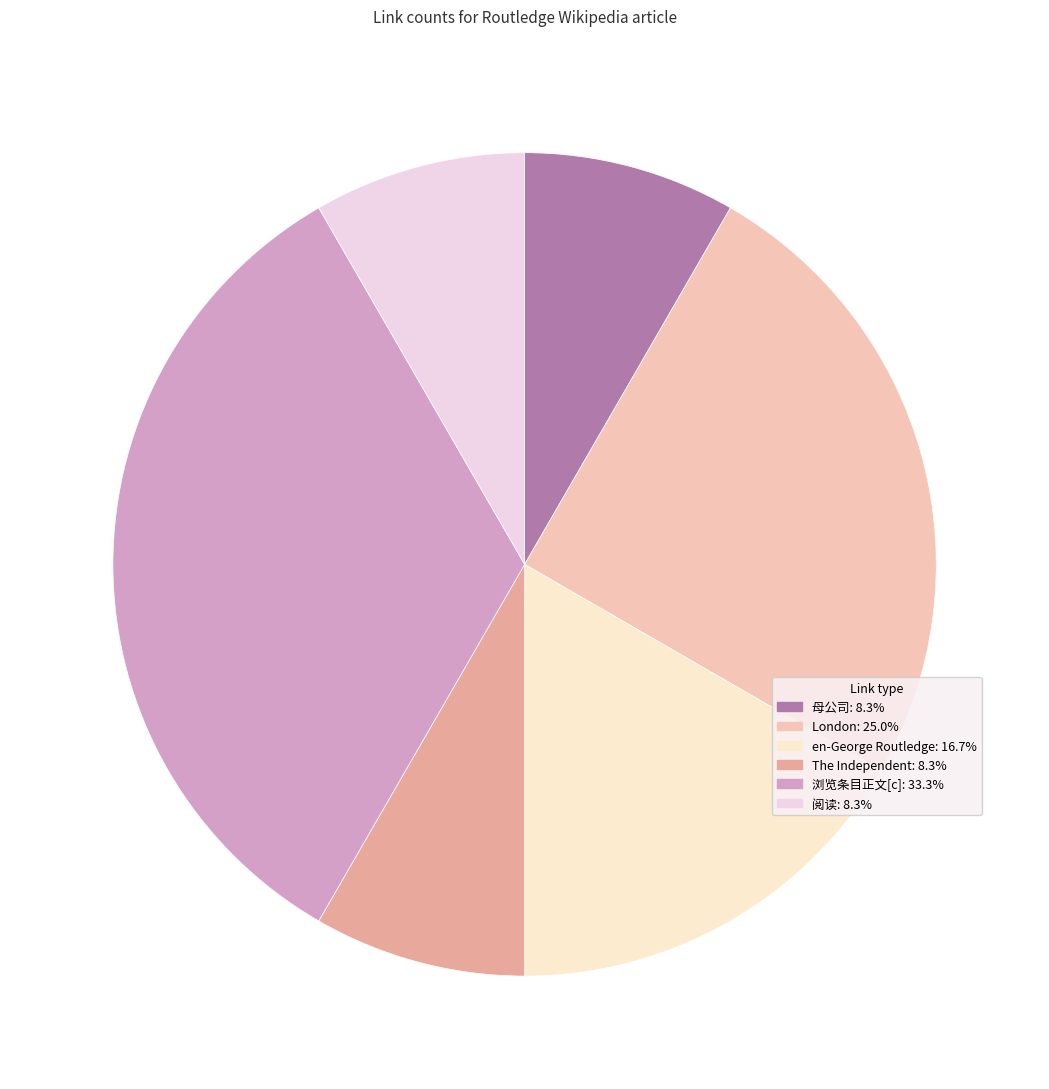

True or false: en-George Routledge accounts for 17% of the total.

True